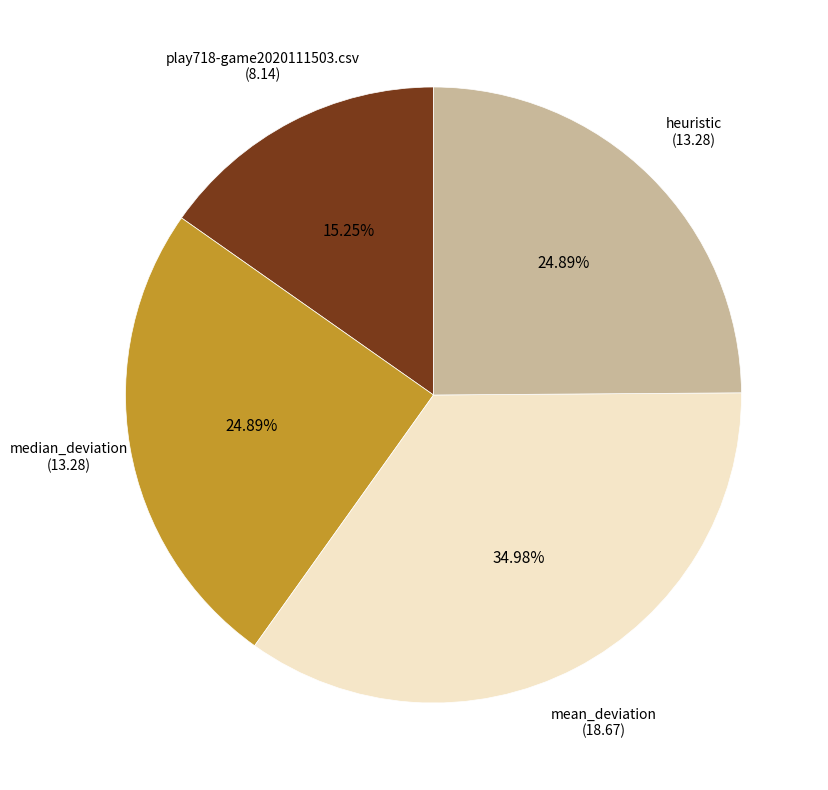

Is there a majority slice in this chart?

No